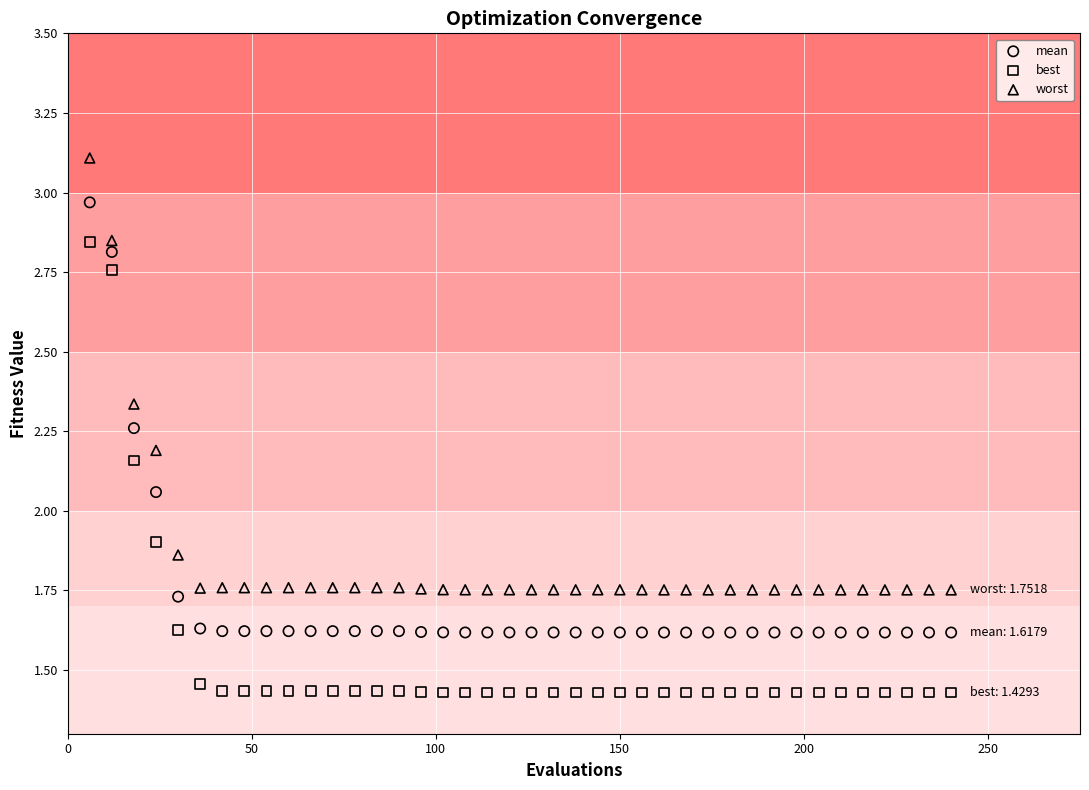

What are all the series names shown in the legend?

mean, best, worst